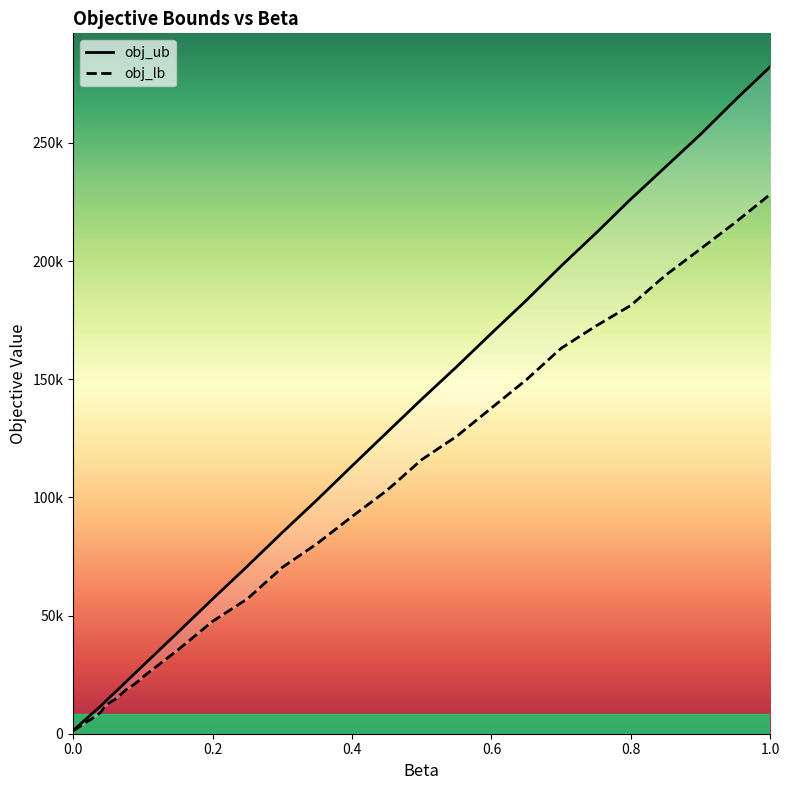

Is the value of obj_lb at 35 greater than the value of obj_ub at 10?

Yes